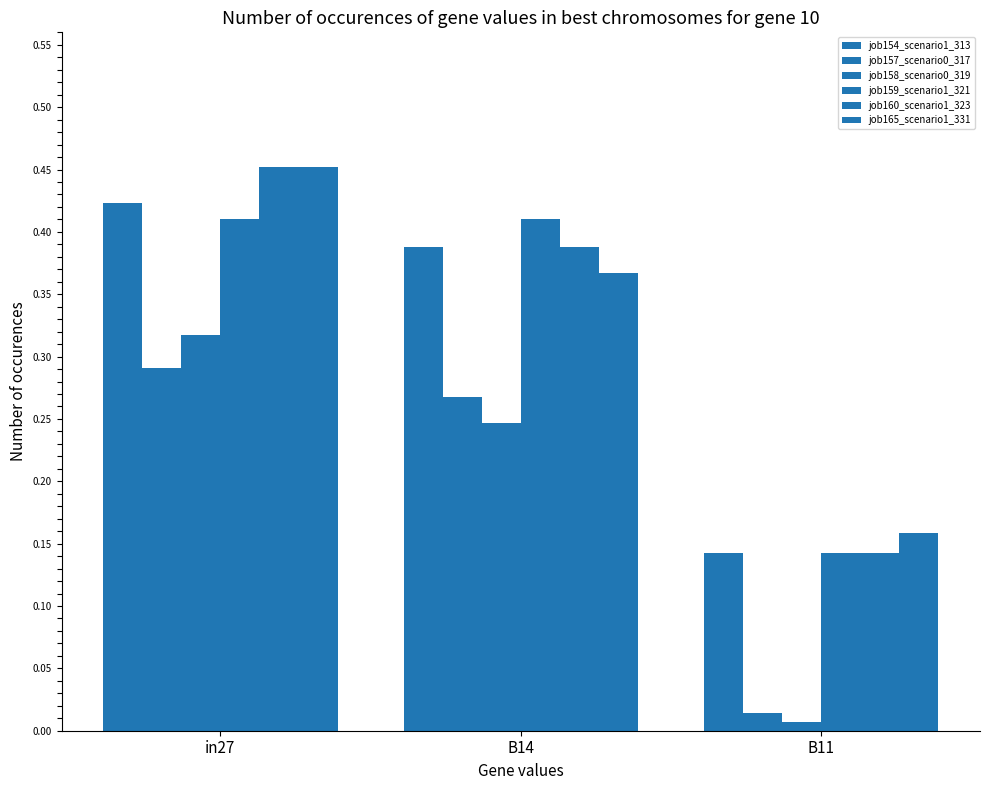

How many series are shown in this chart?

6